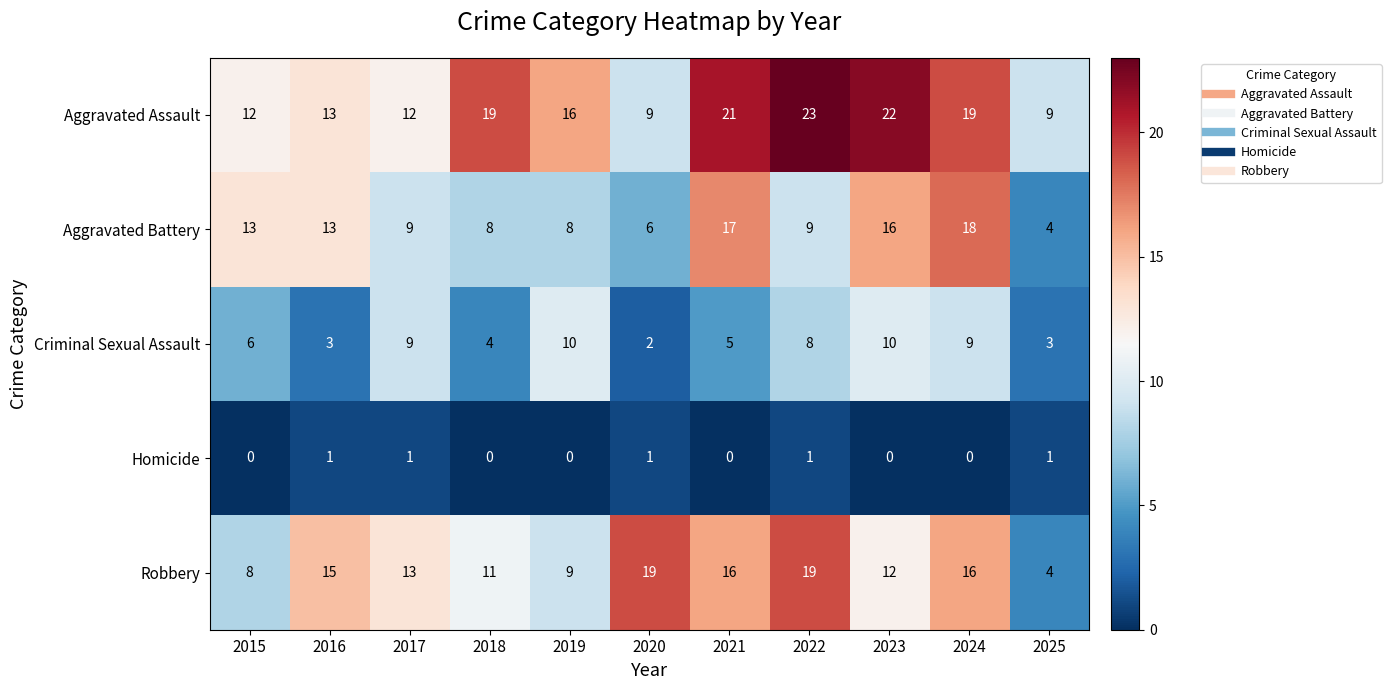

What is the difference between the second highest and second lowest values in the Aggravated Assault series?

13